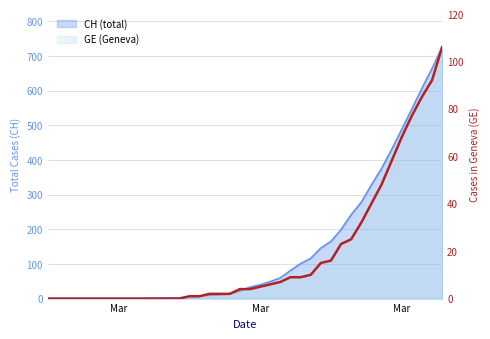

Does the chart display data point markers on the line(s)?

No